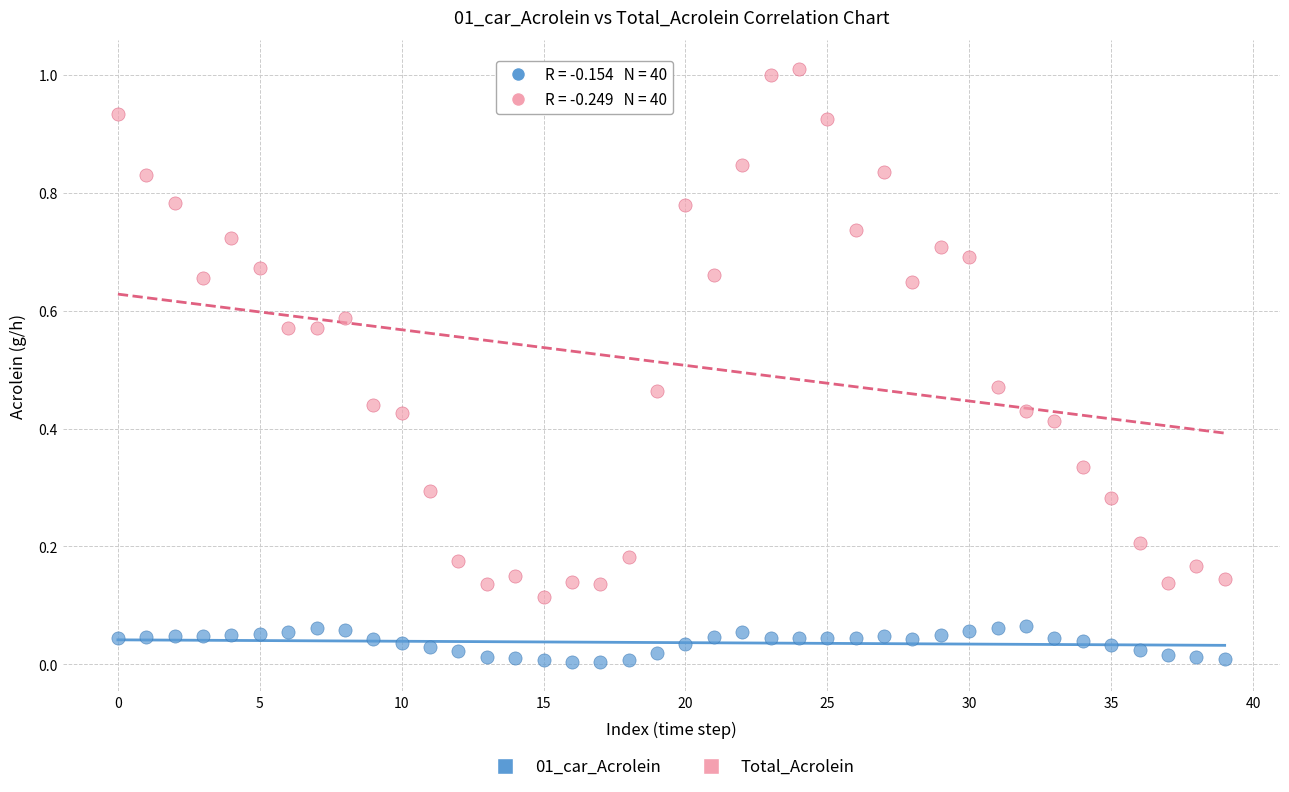

Which series contains the highest Y value?

Total_Acrolein